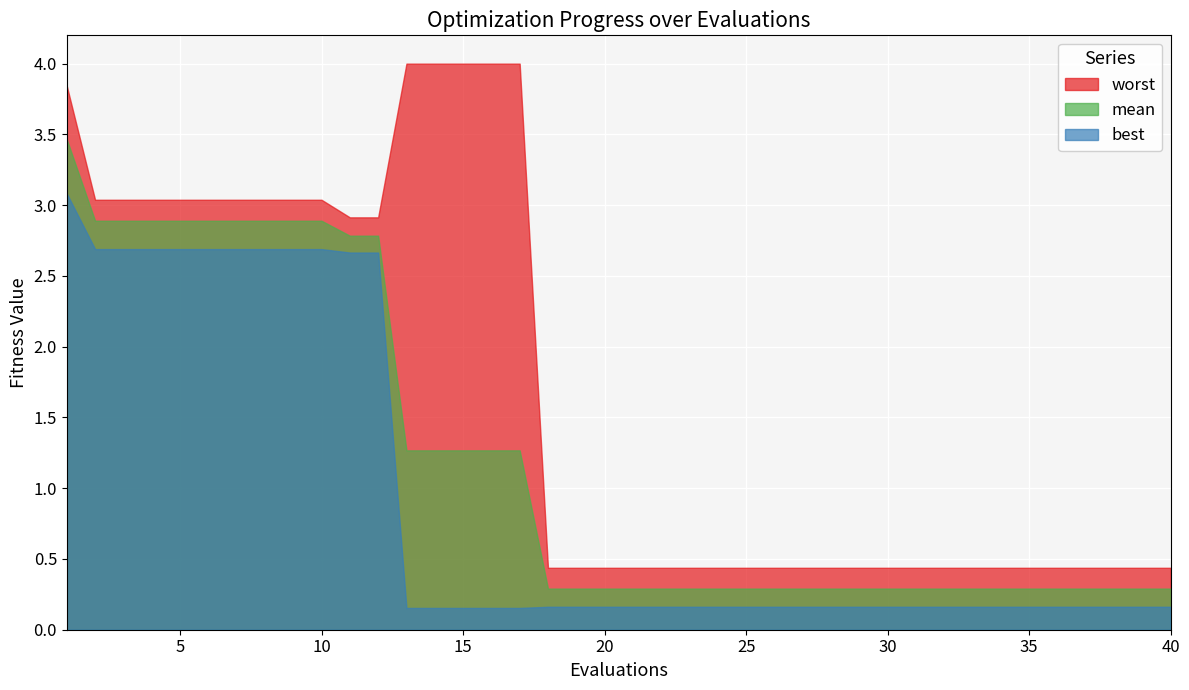

What is the average value of the mean series?

1.2